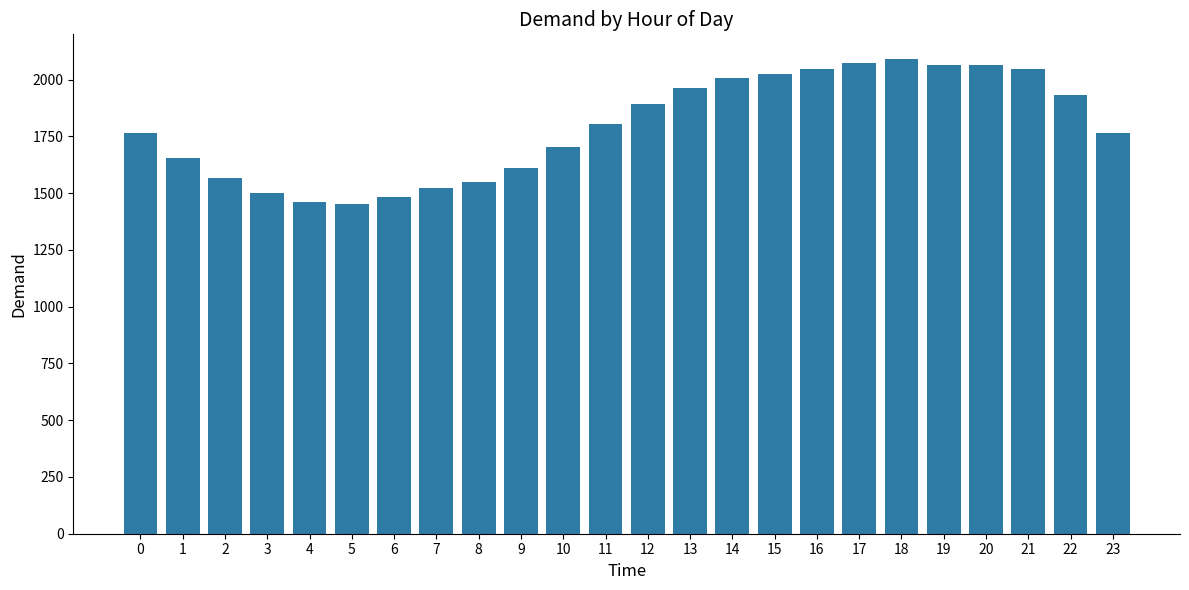

What is the value of the 11th bar from the left?

1703.3